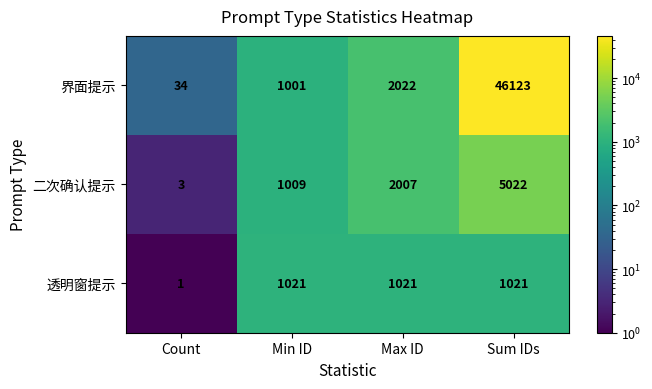

What is the approximate value of 透明窗提示 at Max ID, to the nearest 100?

1000